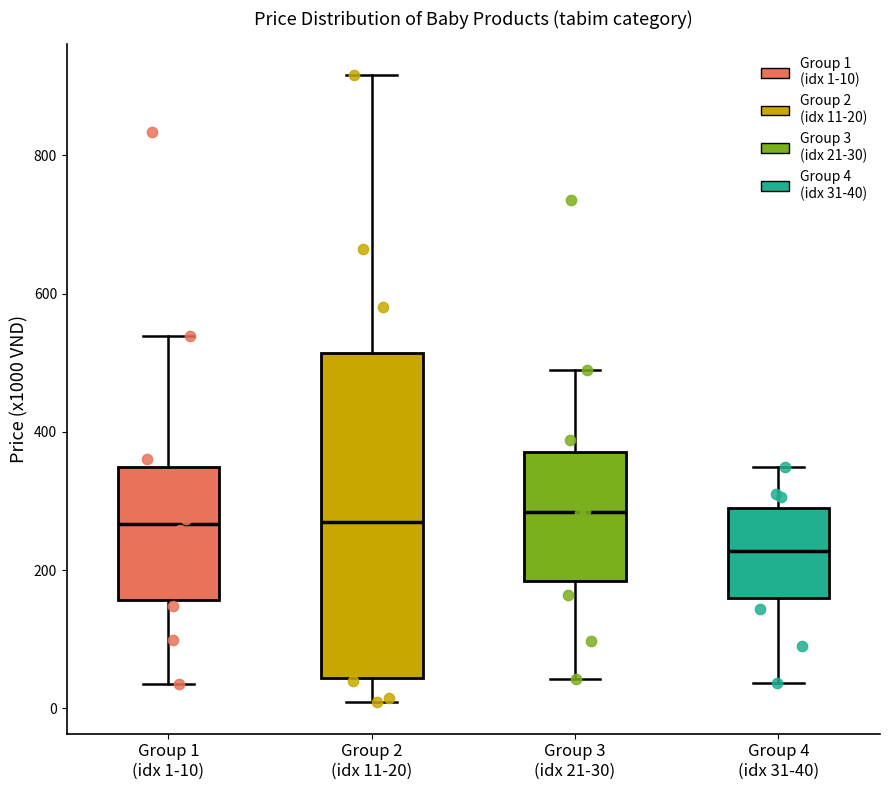

Where does the lower whisker of the box for Group 1 (idx 1-10) end on the y-axis? The values are not printed on the chart, so give them approximately, as read against the axis.

40